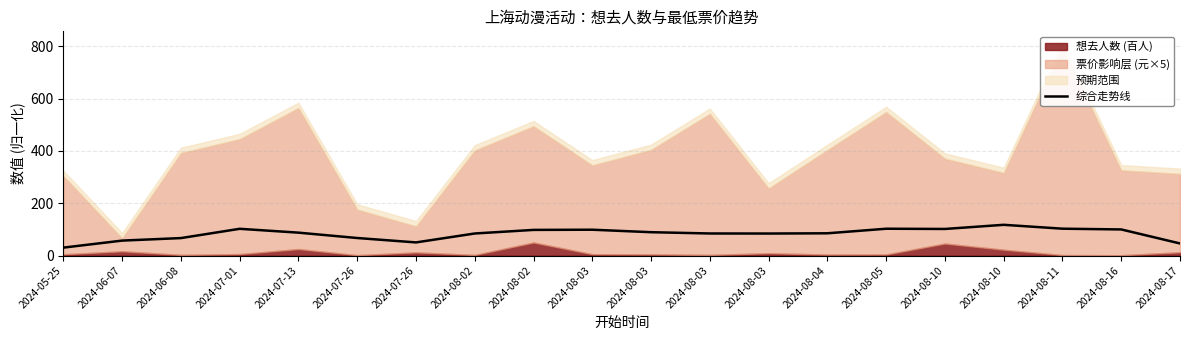

True or false: the data shows 98.8 at 2024-08-03.

True